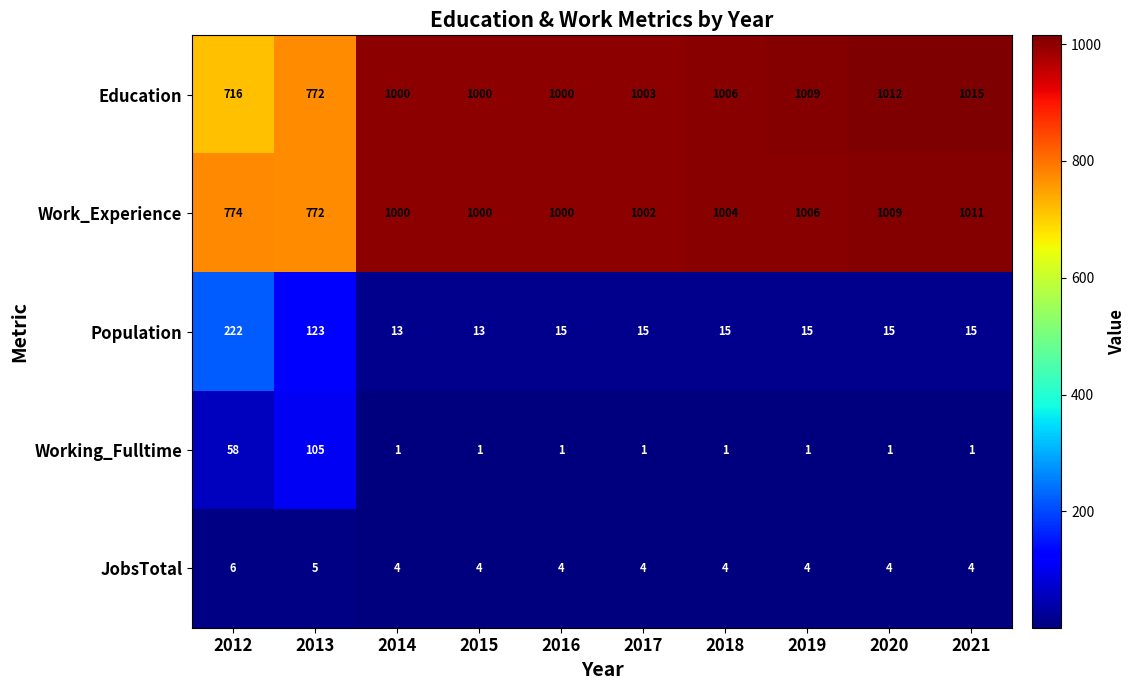

At which label is Education closest to 865?

2013